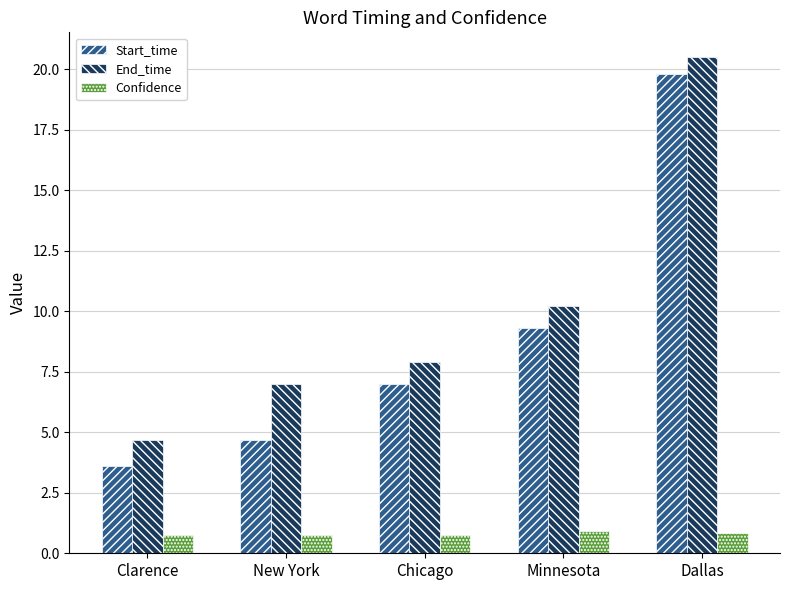

Read the Start_time value at New York.

4.7